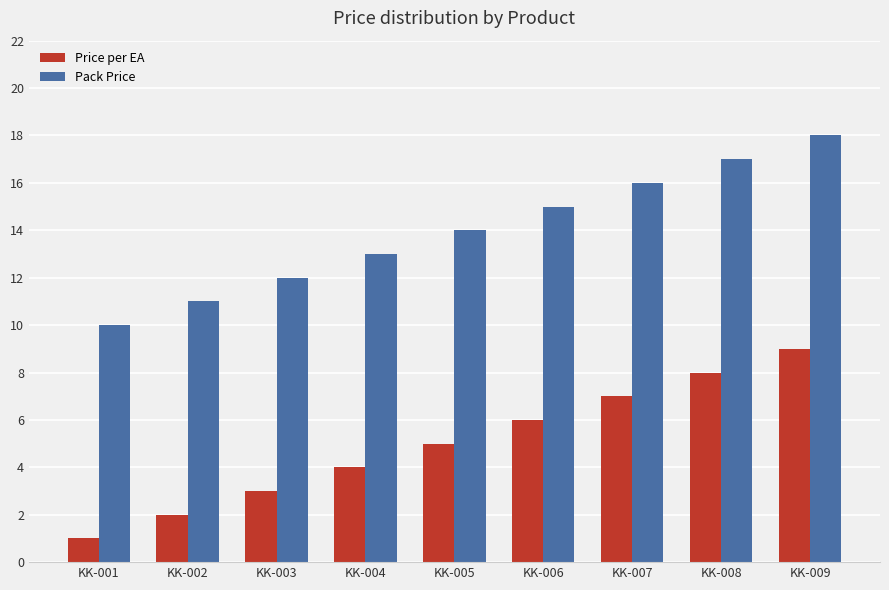

What is the difference between the highest and lowest values at KK-005?

9